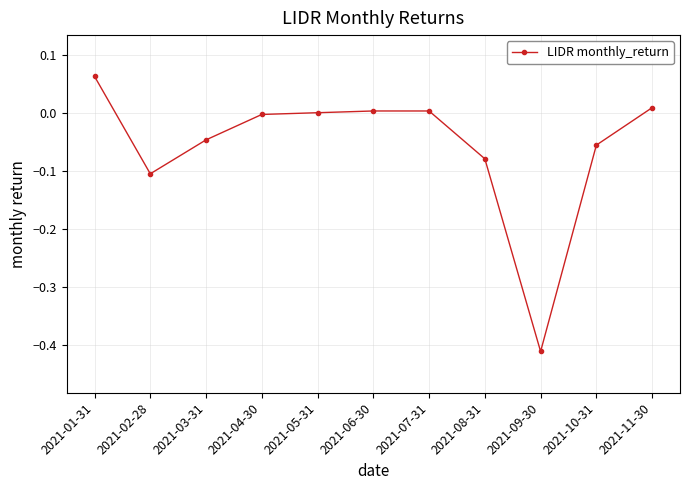

How many lines are shown in the chart?

1